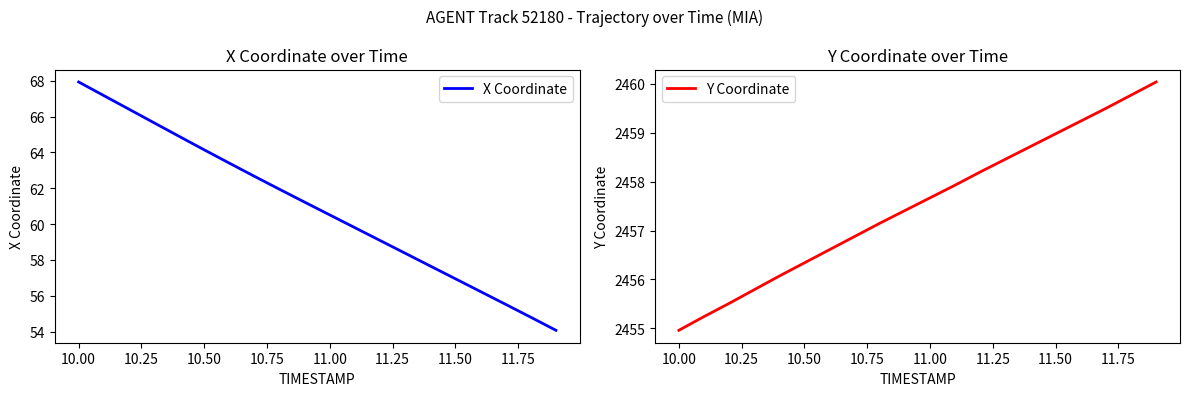

Which series has the largest total across all categories?

Y Coordinate